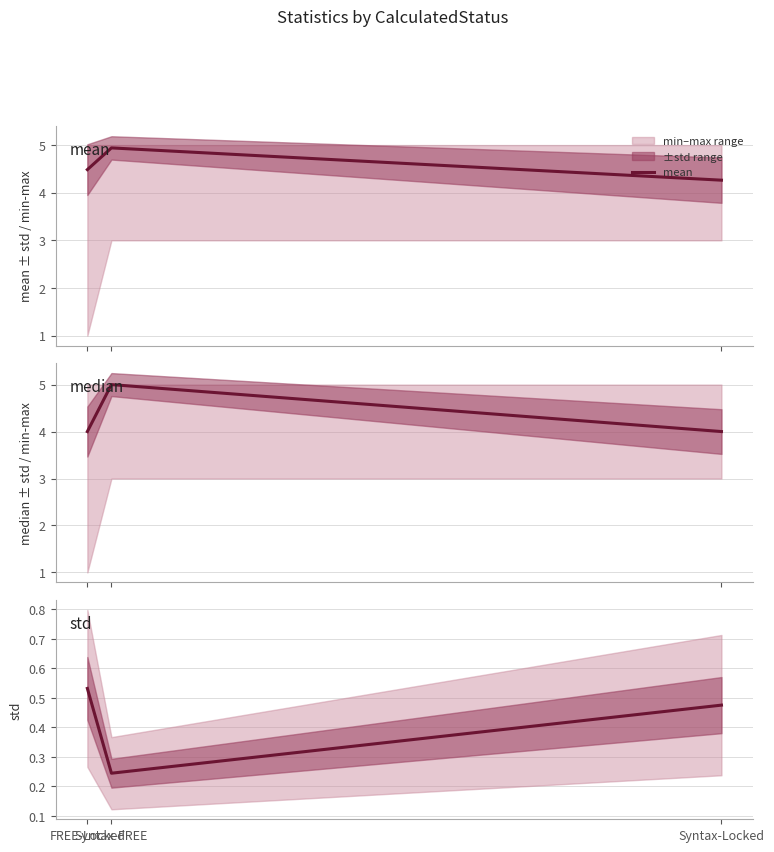

True or false: mean has a value of 4.5 at FREE-Locked.

True